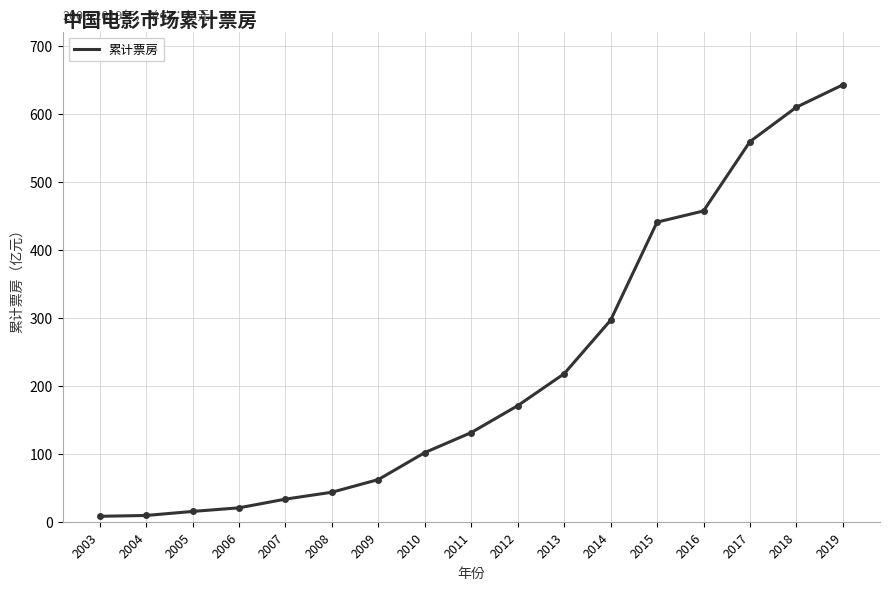

What is the change in value from 2011 to 2017?

+428.0